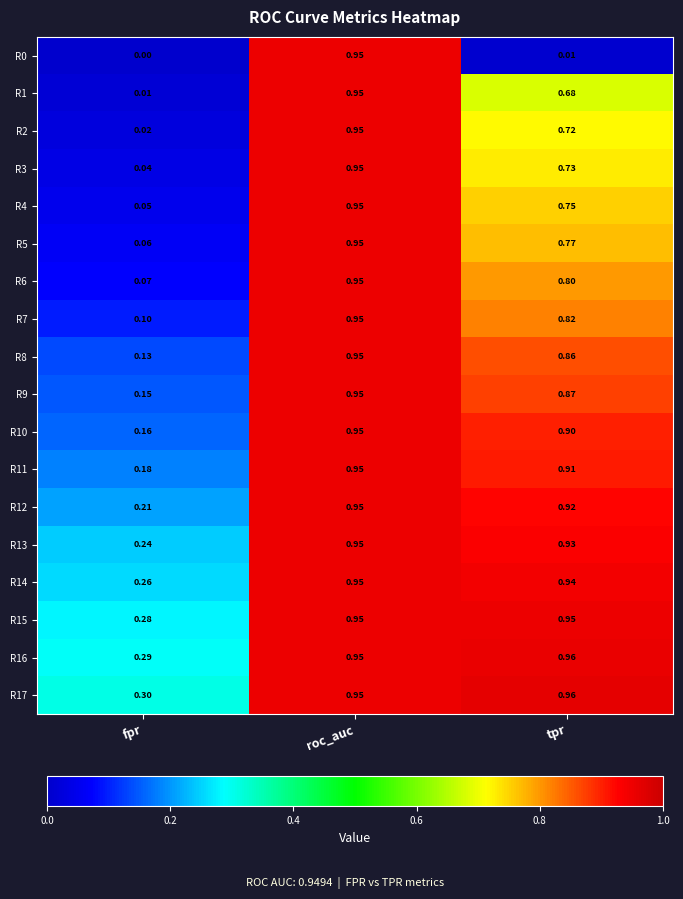

Rank the categories by R12 value from highest to lowest.

roc_auc, tpr, fpr